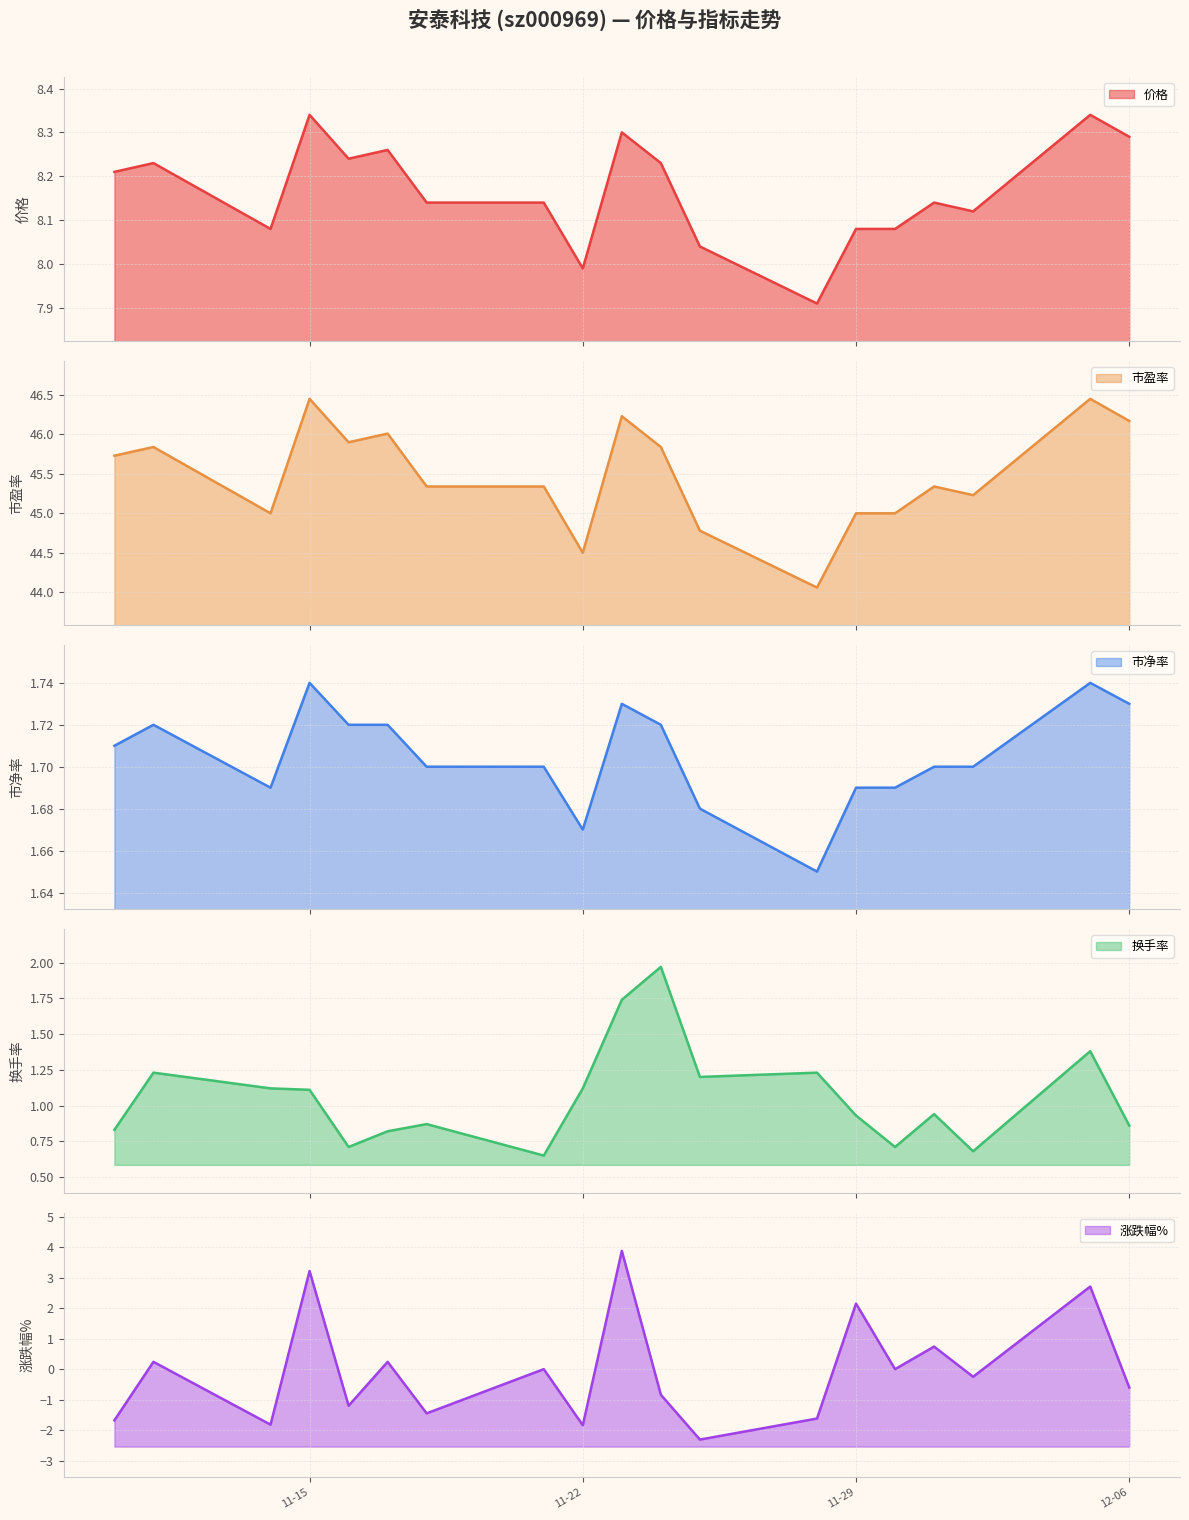

How many data points in 涨跌幅% are above 0?

7